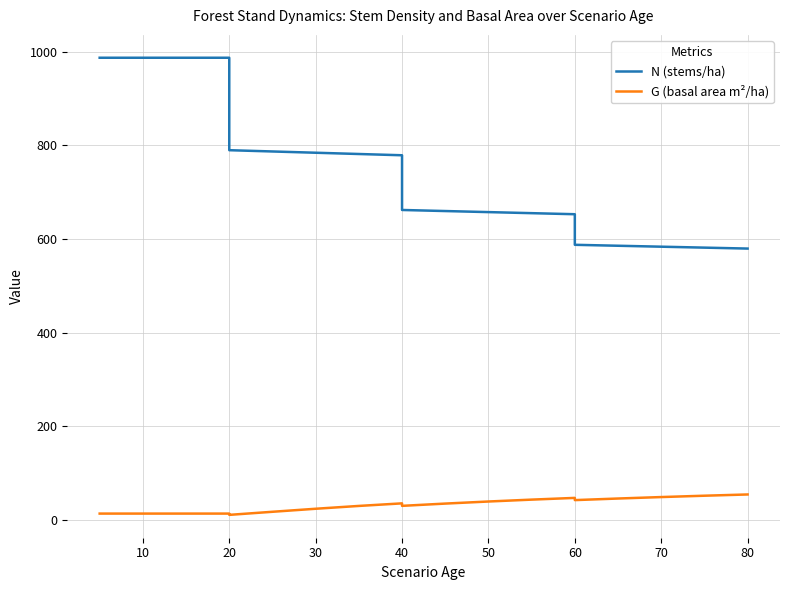

List the series in order of their peak value, lowest first.

G (basal area m²/ha), N (stems/ha)